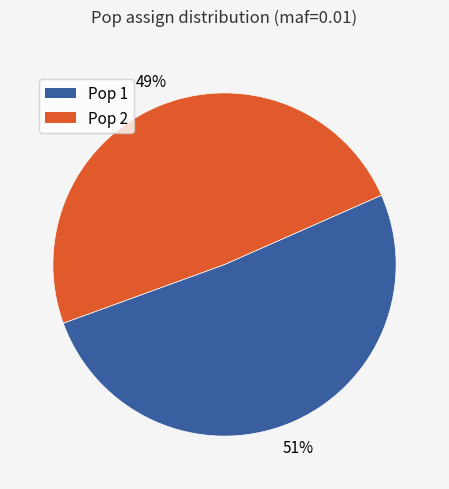

Is it true that Pop 1 is 51% of the pie?

True